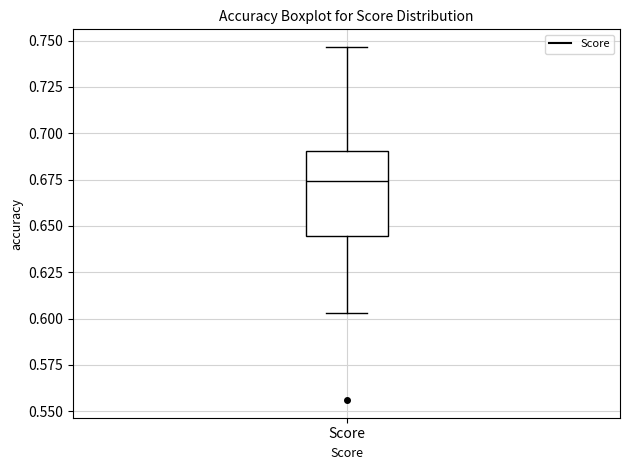

Transcribe this box plot: give where the median line is, the range the box spans, and where the two whiskers end, as read against the y-axis. The values are not printed on the chart, so give them approximately, as read against the axis.

median 0.675, box 0.645 to 0.690, whiskers 0.605 to 0.745